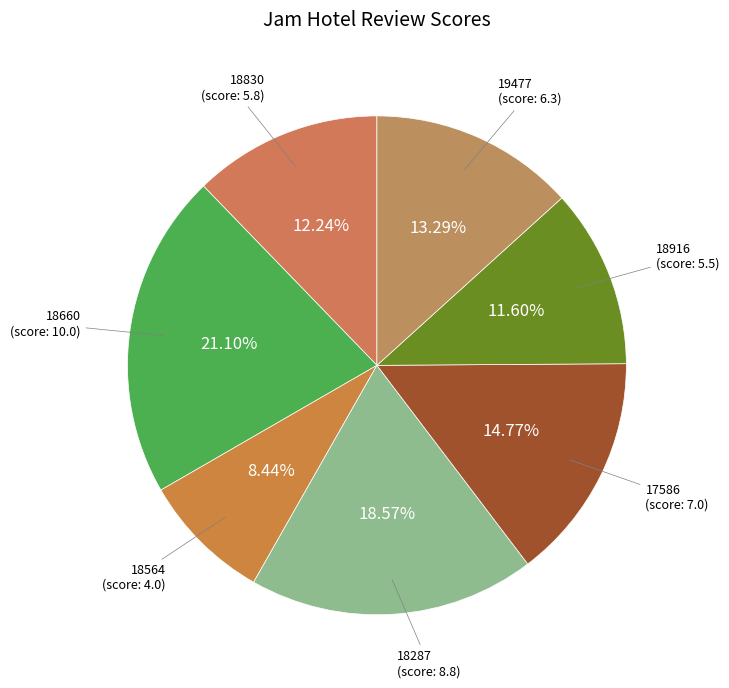

Which slice is the smallest?

18564